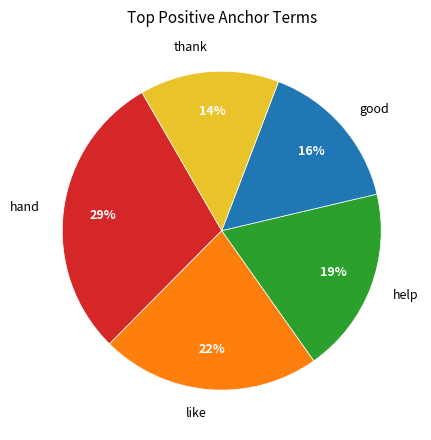

To the nearest percent, what portion does like represent?

22%